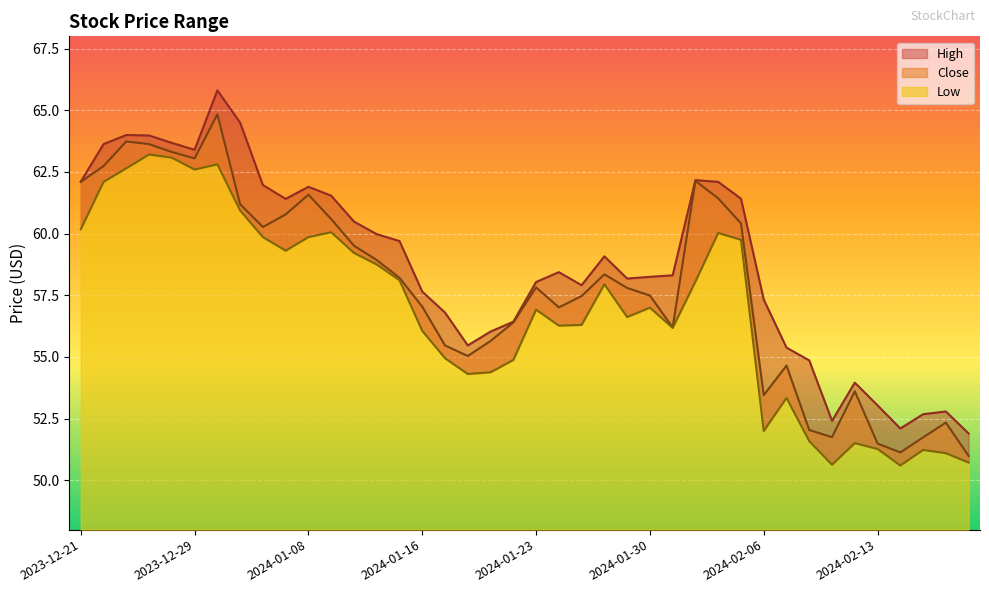

True or false: Low and High cross at least once.

False